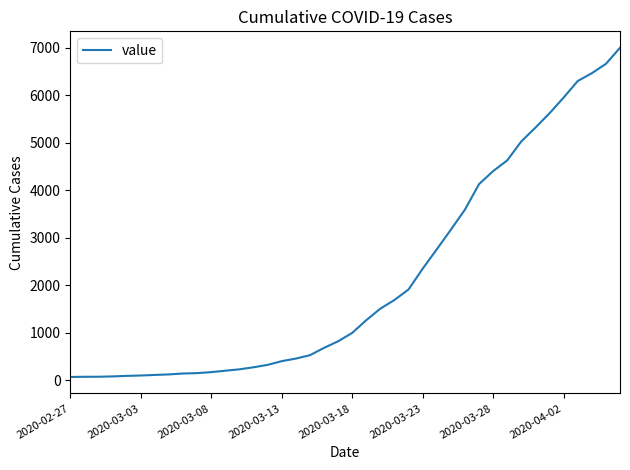

What is the maximum value shown in the chart?

6994